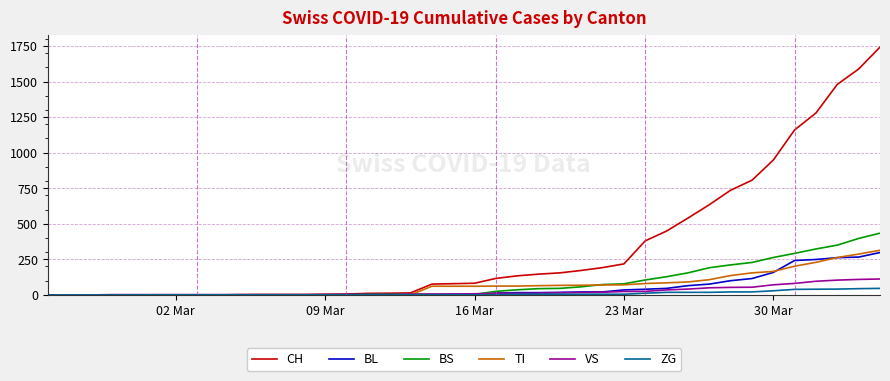

What is the greatest value displayed?

1742